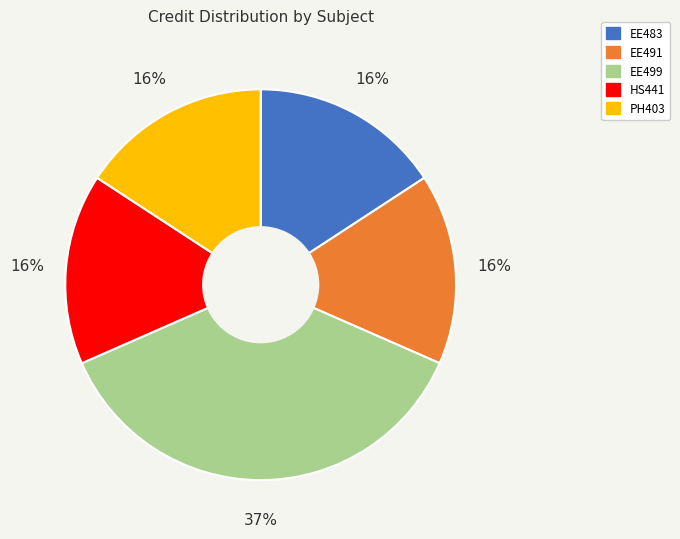

To the nearest percent, what is the average slice percentage?

20%